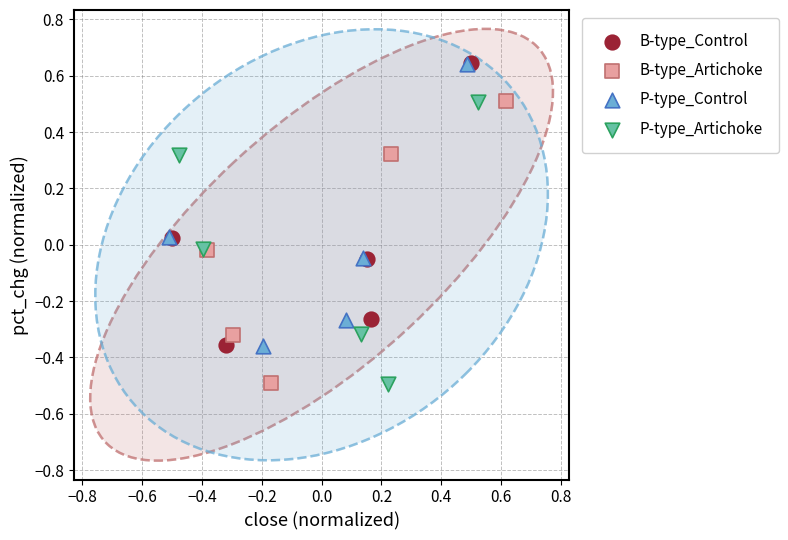

What are all the series names shown in the legend?

B-type_Control, B-type_Artichoke, P-type_Control, P-type_Artichoke